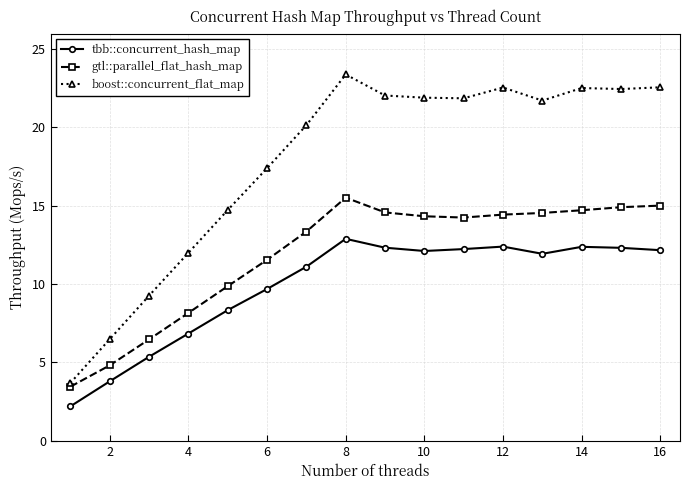

True or false: gtl::parallel_flat_hash_map has more than 0 interior local peaks.

True